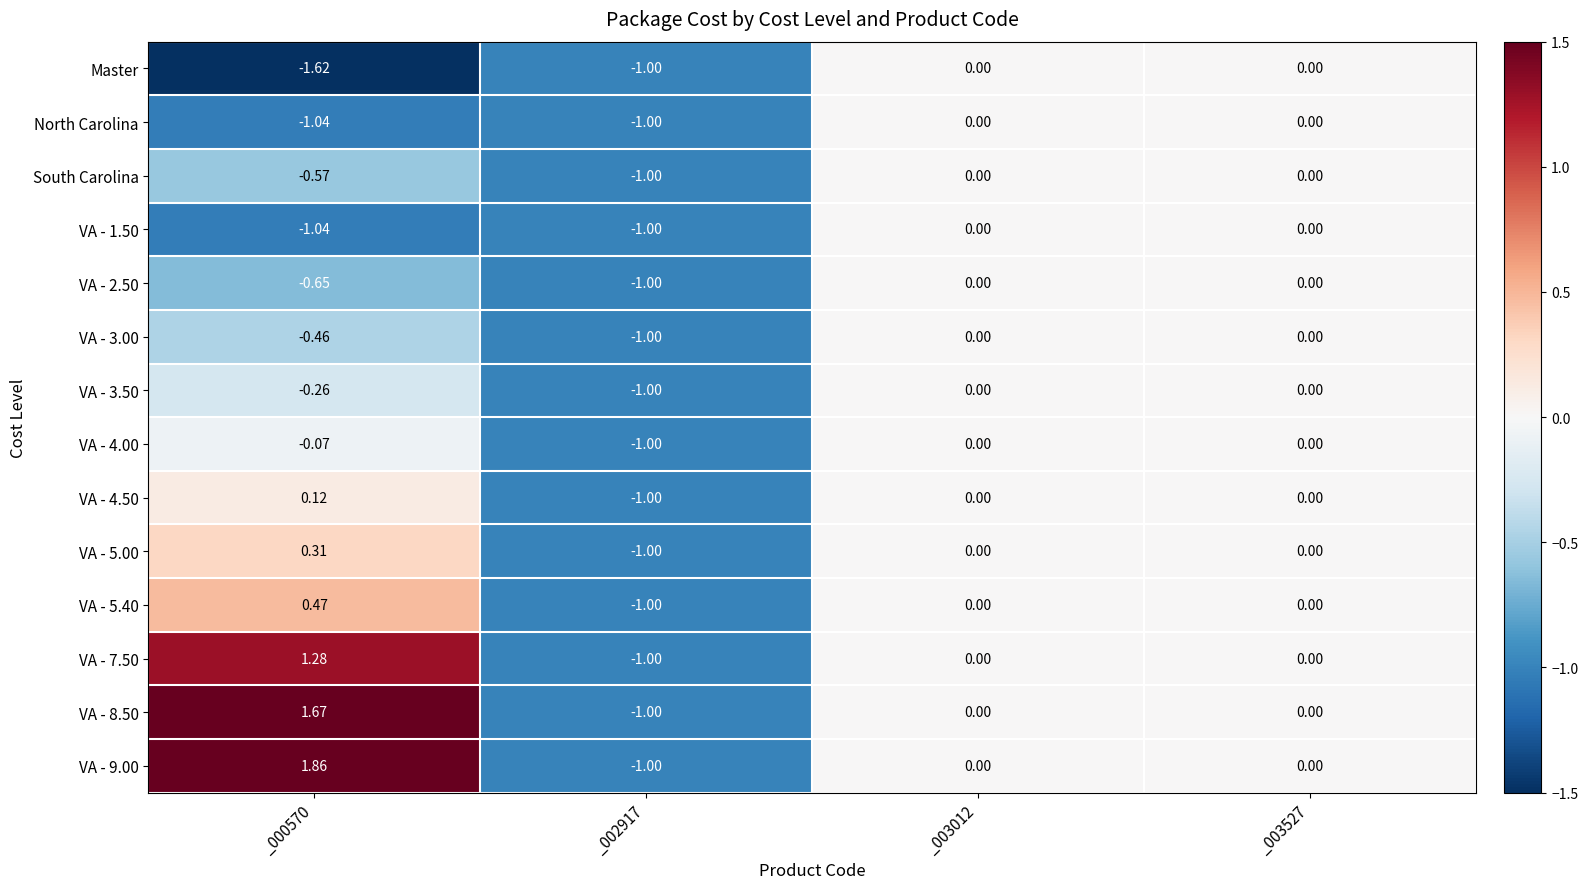

How many categories are shown in the chart?

4